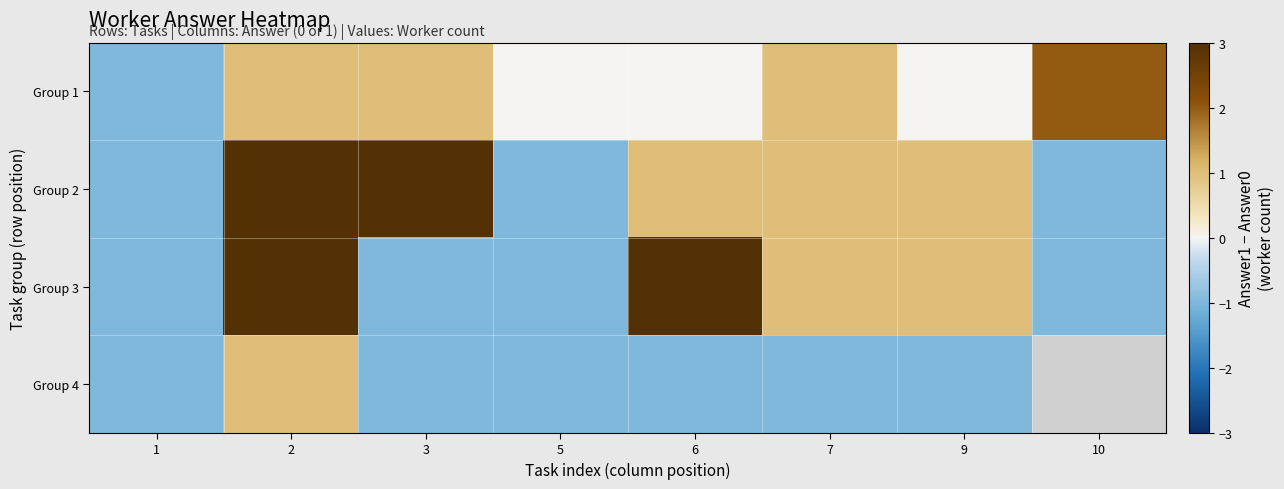

How many series are shown in this chart?

4